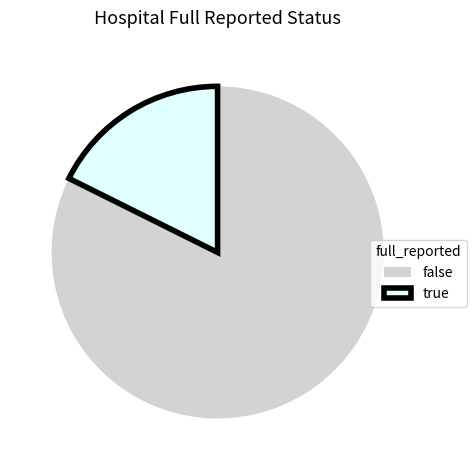

Which slice represents more than half of the pie?

false